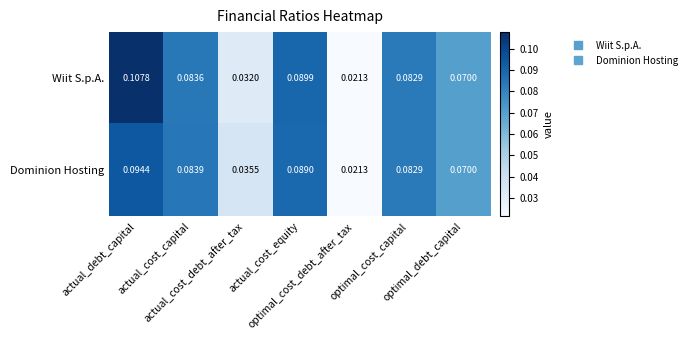

List the series in order of their peak value, lowest first.

Dominion Hosting, Wiit S.p.A.